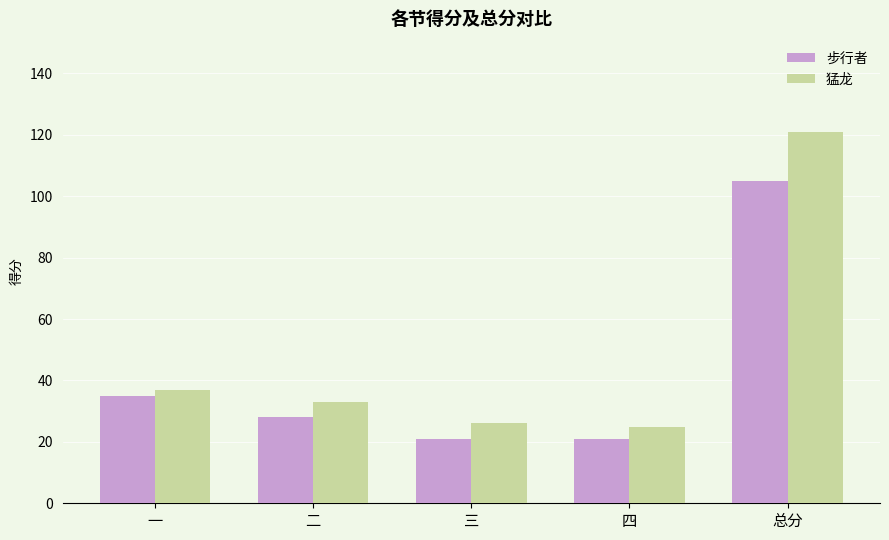

What is the average value of the 猛龙 series?

48